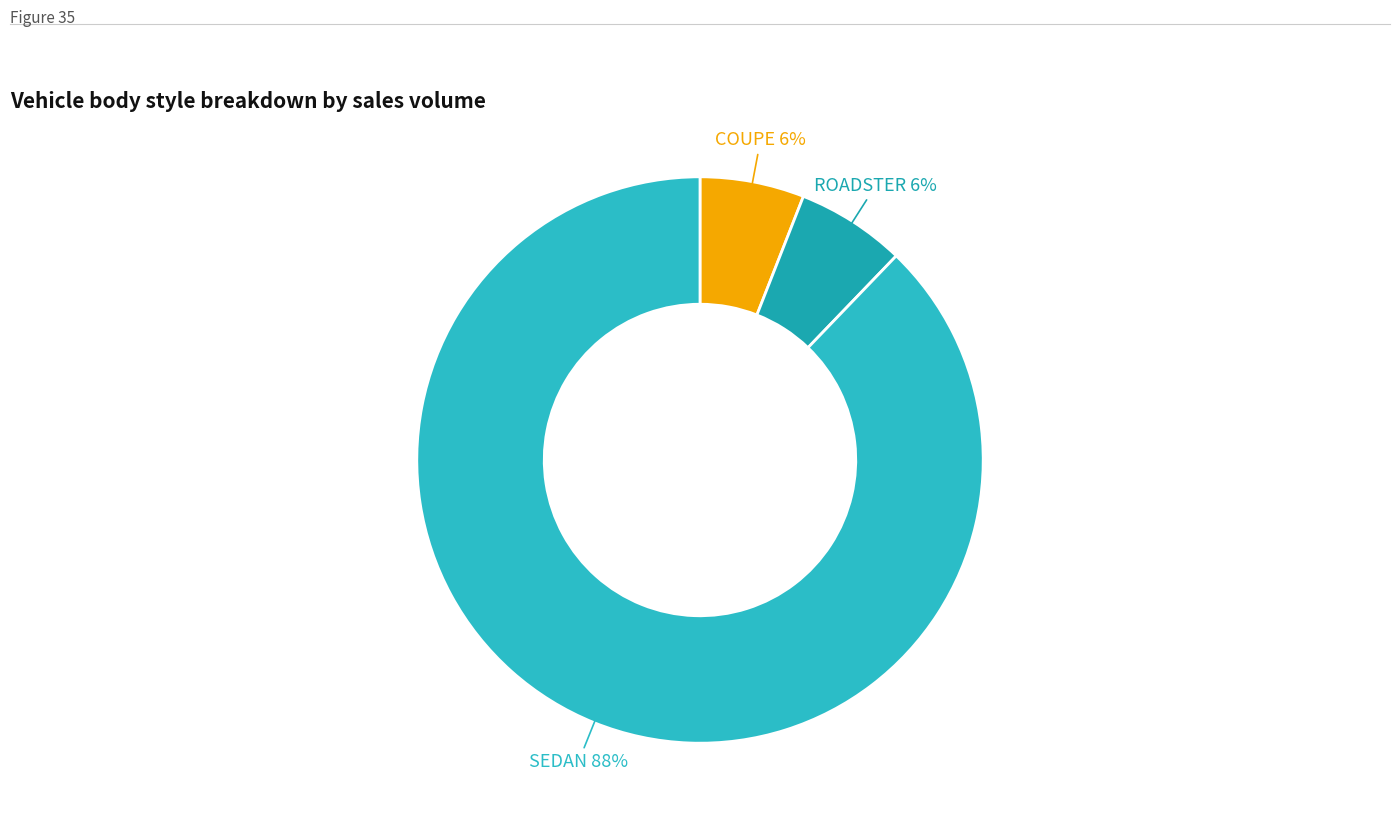

Do COUPE and SEDAN together represent more than half of the pie?

Yes